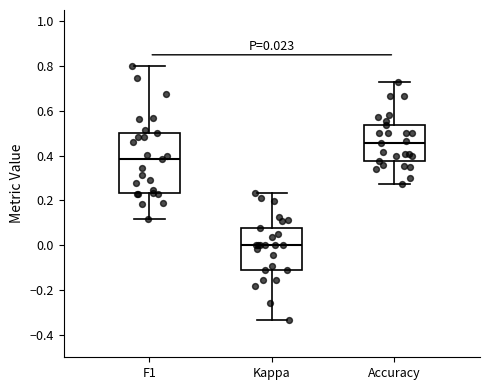

Comparing the boxes themselves (not the whiskers), which one is the tallest?

F1